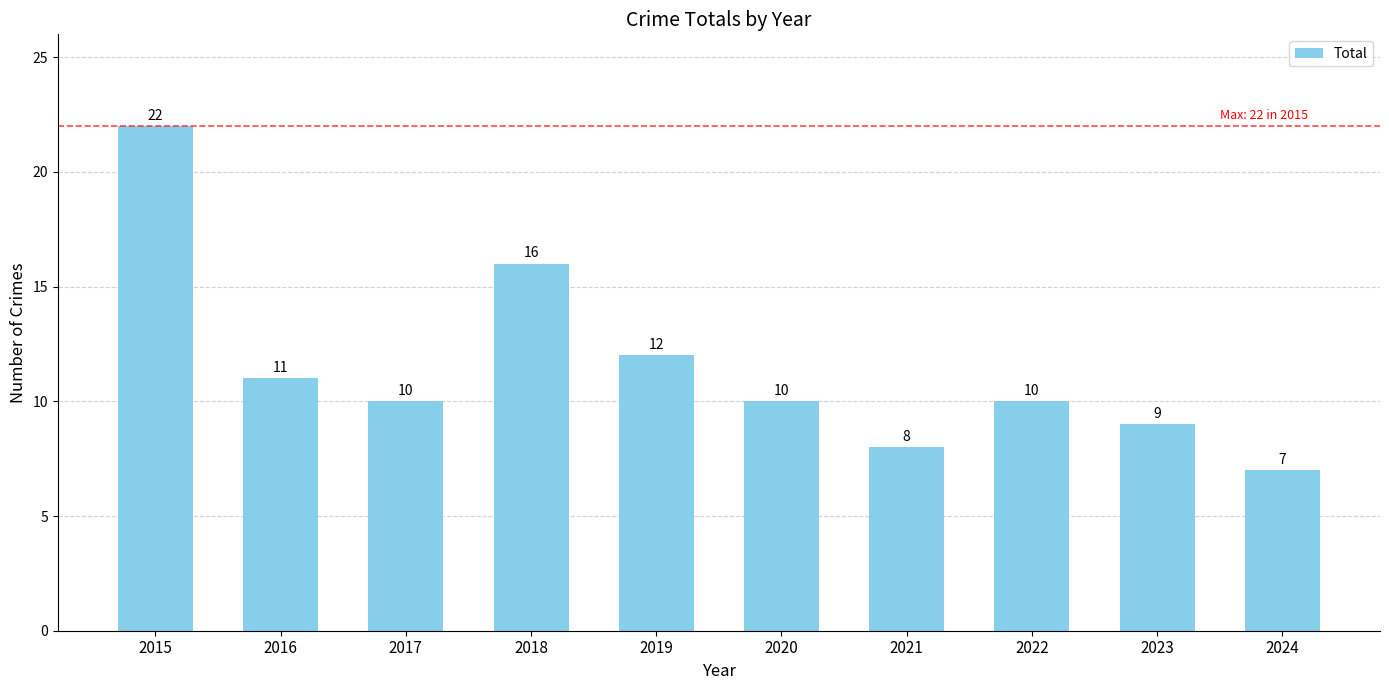

What is the value of the 5th bar from the left?

12